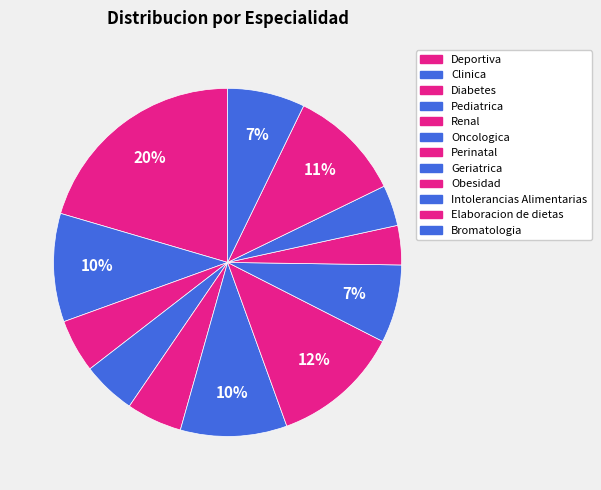

Combined, do Deportiva and Bromatologia account for over 50%?

No